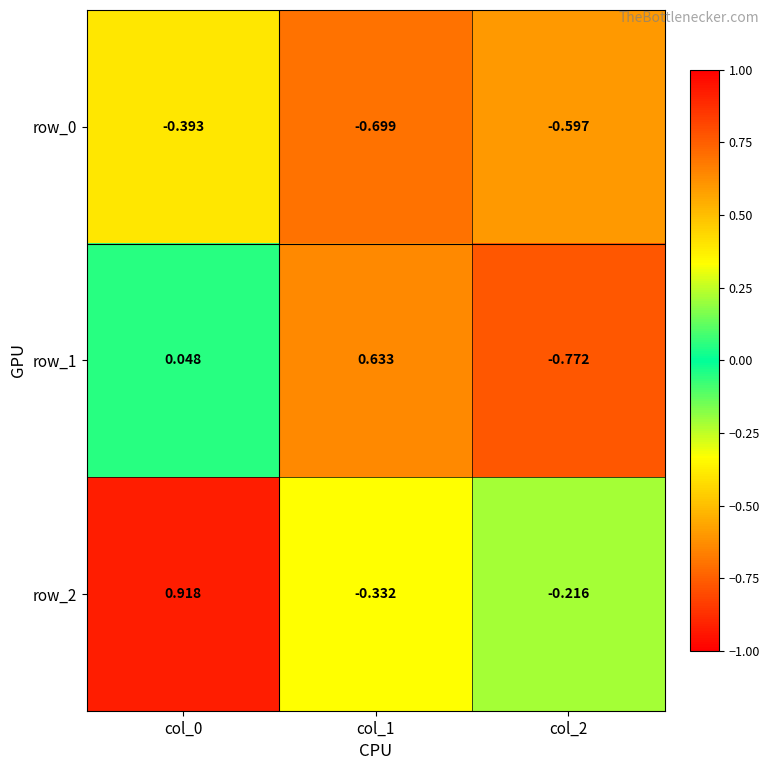

Which label corresponds to the largest value in the chart?

col_0